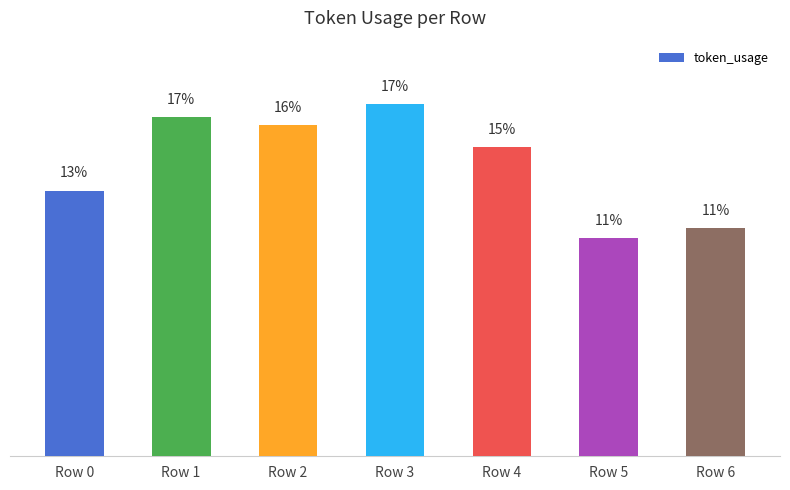

Are the bars horizontal?

No